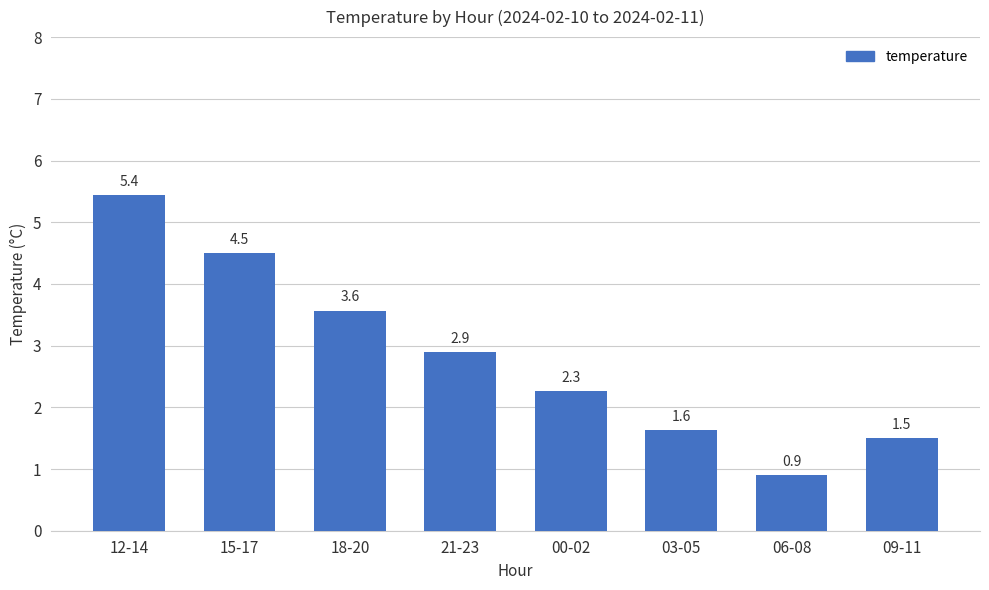

What is the greatest value displayed?

5.4